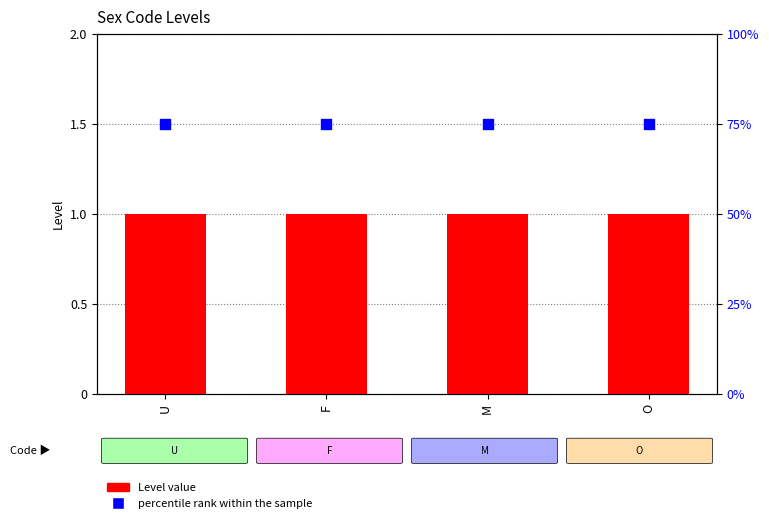

At which category is the sum across all series the highest?

U